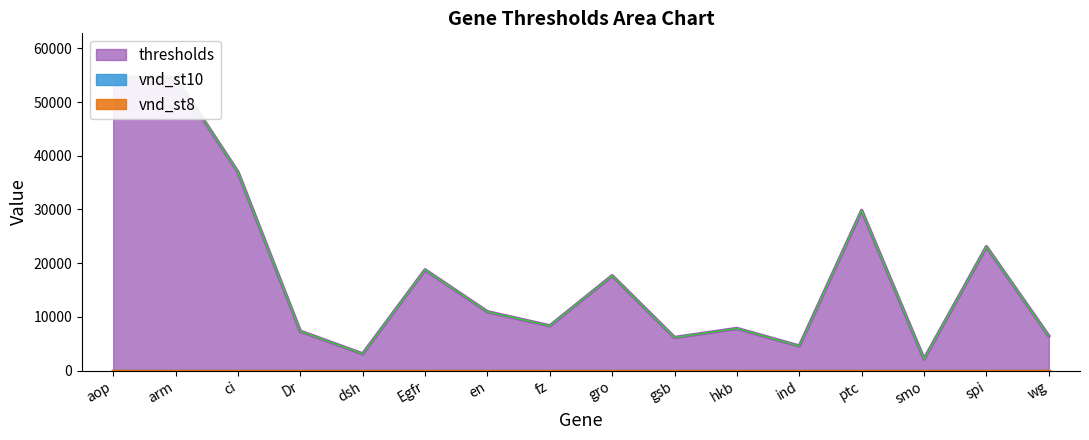

Reading left to right, extract all data points from this chart.

thresholds: 54575.4	54593.9	36979.1	7335.9	3128.7	18763.8	10965.0	8343.7	17674.4	6168.0	7852.1	4580.2	29824.2	2162.0	23081.3	6465.5
vnd_st8: 0.0	0.0	0.0	0.0	0.0	0.0	0.0	0.0	0.0	0.0	0.0	0.0	0.0	0.0	0.0	0.0
vnd_st10: 0.0	0.0	0.0	0.0	0.0	0.0	0.0	0.0	0.0	0.0	0.0	0.0	0.0	0.0	0.0	0.0